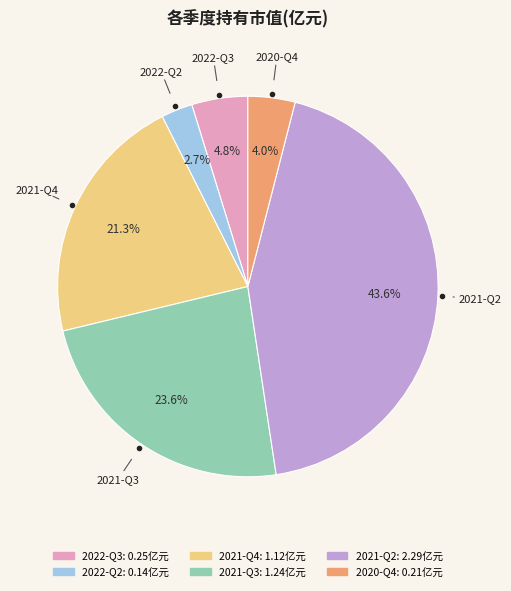

To the nearest percent, what percentage of the pie is 2021-Q3?

24%